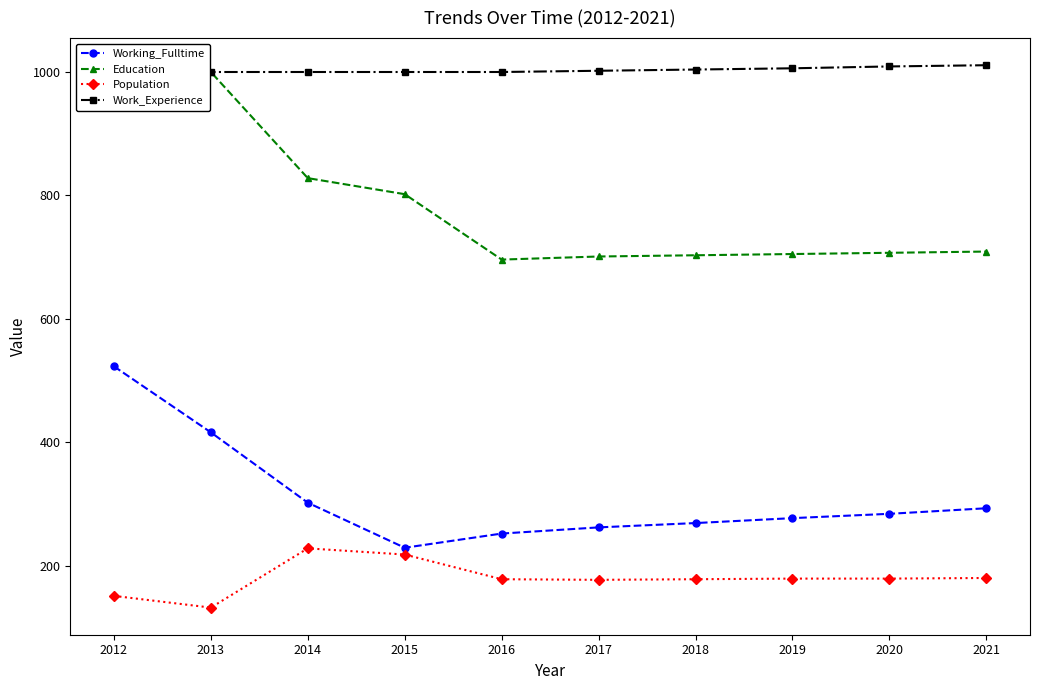

List the series in order of their peak value, highest first.

Work_Experience, Education, Working_Fulltime, Population